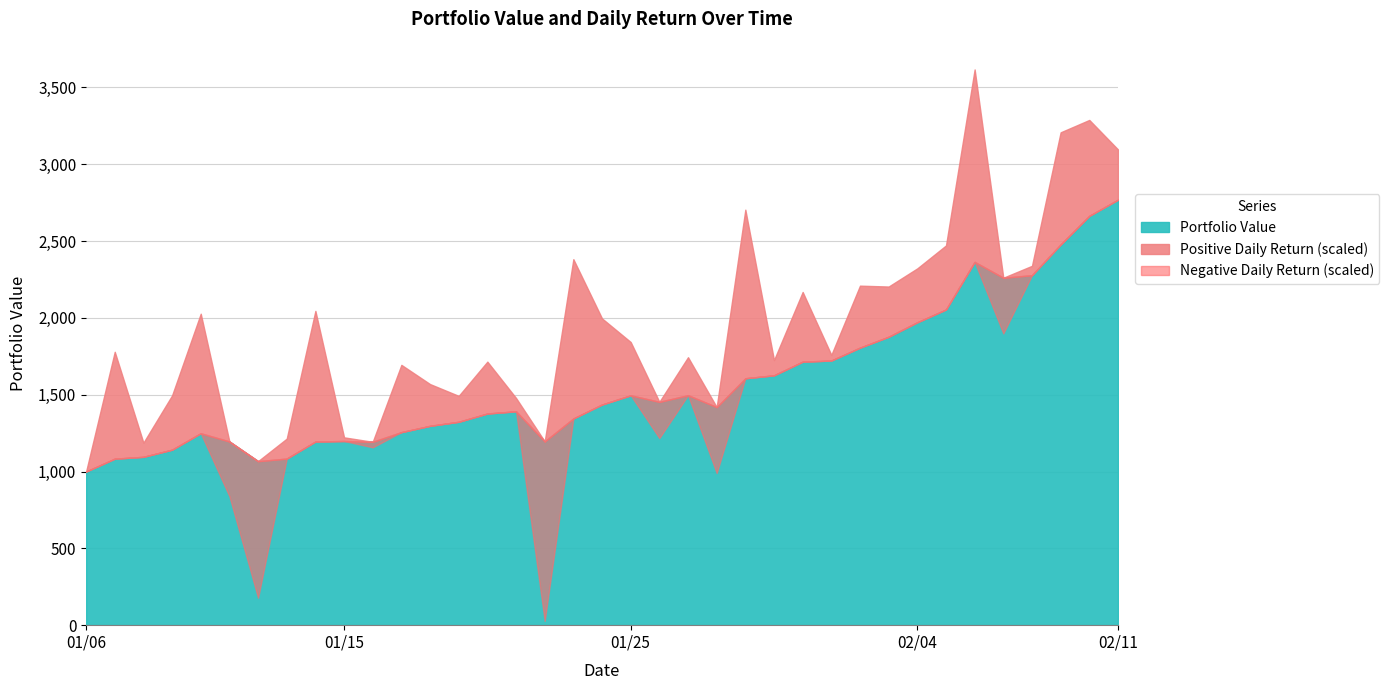

What is the maximum value for Daily Return?

0.2